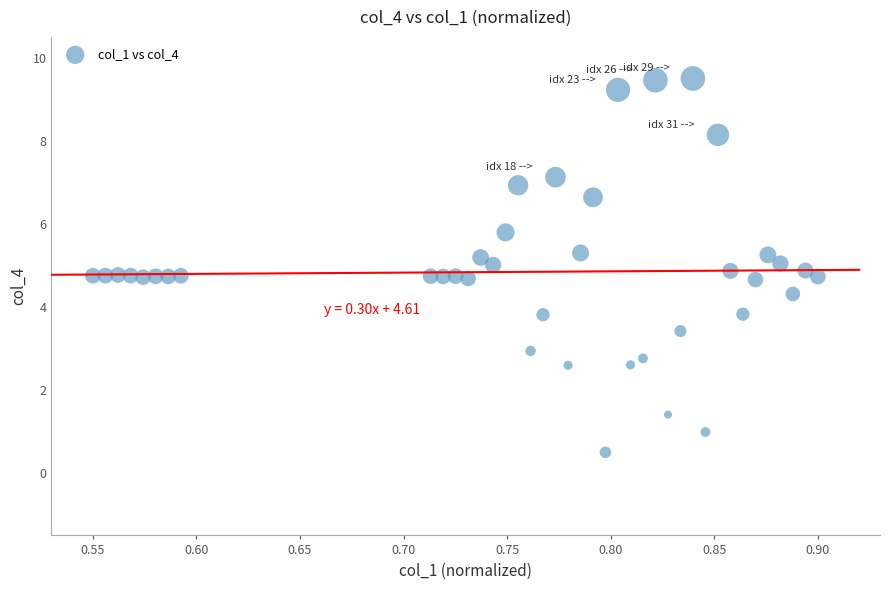

What is the range of X values (max minus min)?

0.3